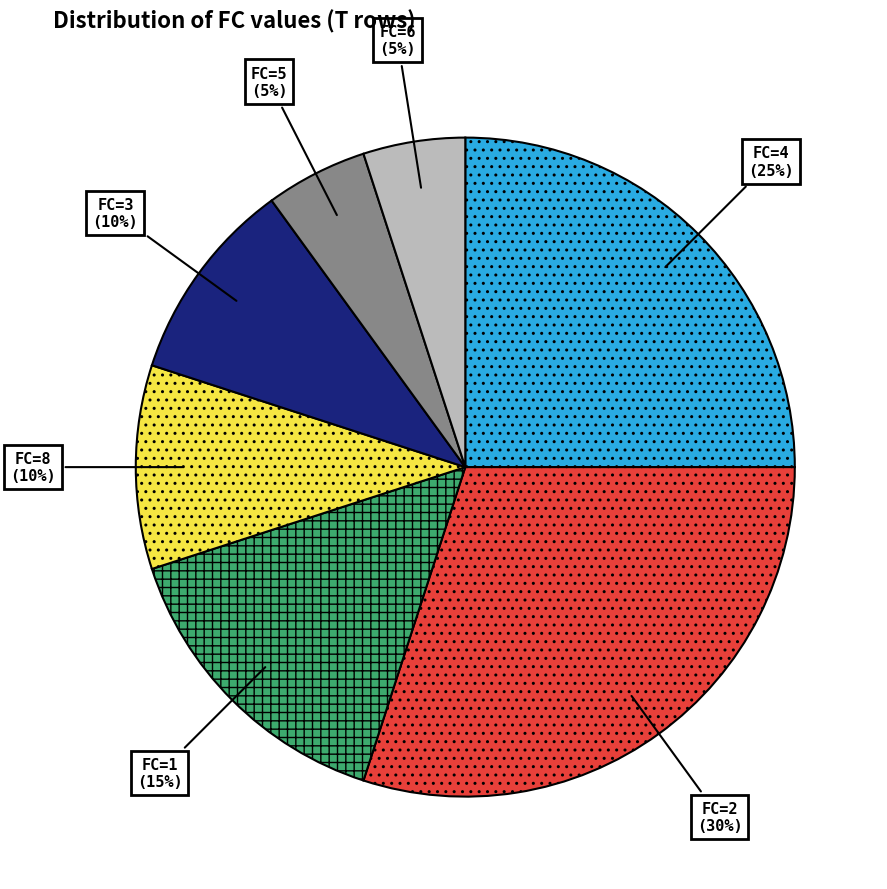

To the nearest percent, what is the difference between the largest and smallest slice percentages?

25%